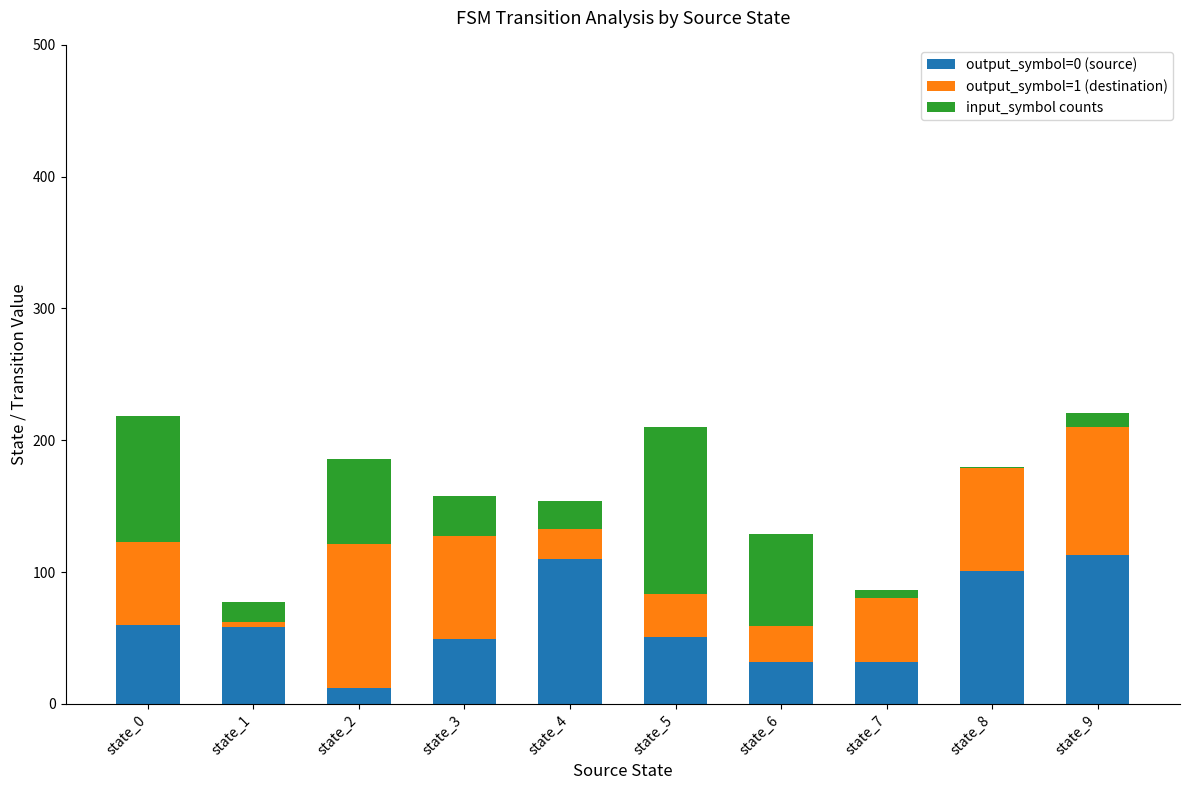

What are all the series names shown in the legend?

output_symbol=0 (source), output_symbol=1 (destination), input_symbol counts